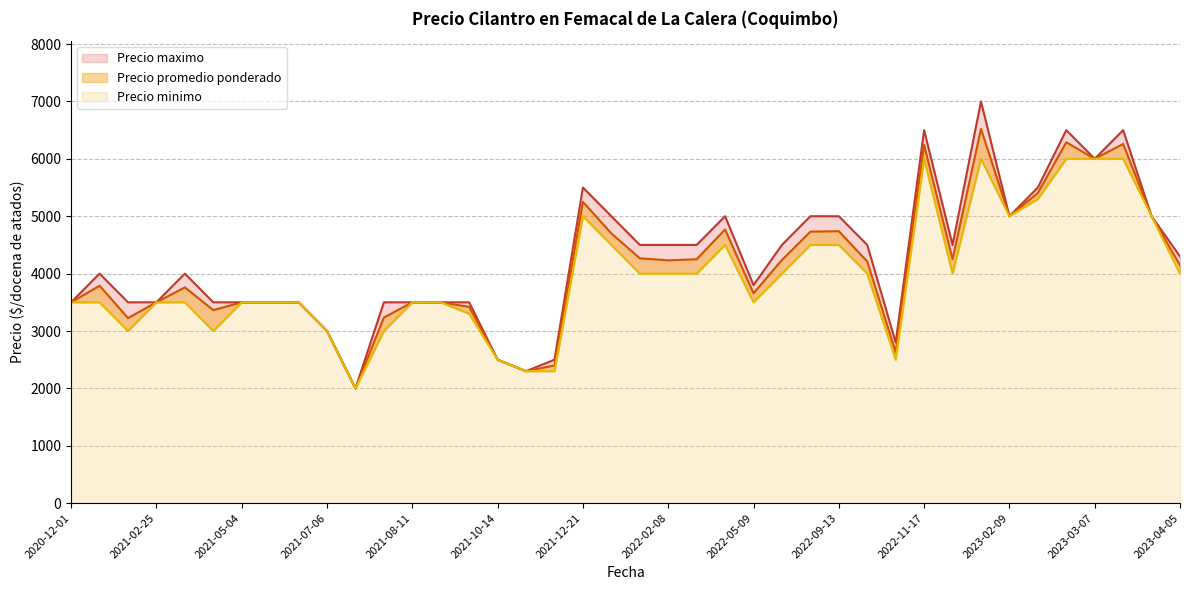

What is the minimum value shown in the chart?

2000